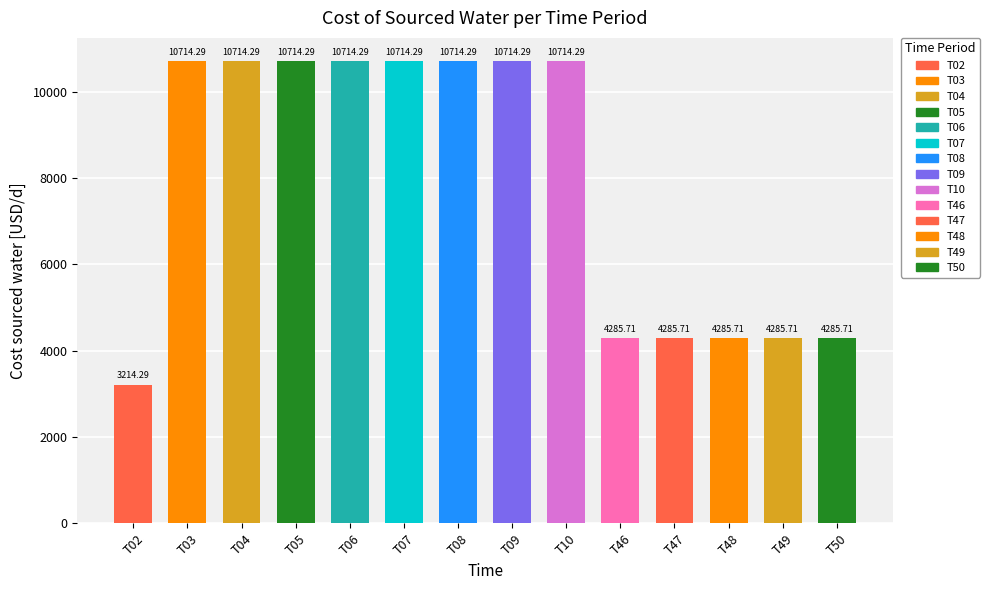

How many data points are less than 10714?

6